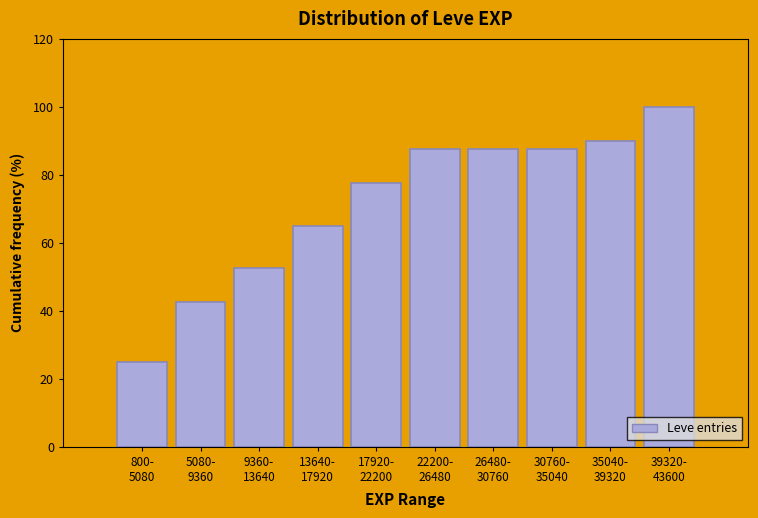

Reading left to right, what are all the values shown in this chart?

25.0	42.5	52.5	65.0	77.5	87.5	87.5	87.5	90.0	100.0